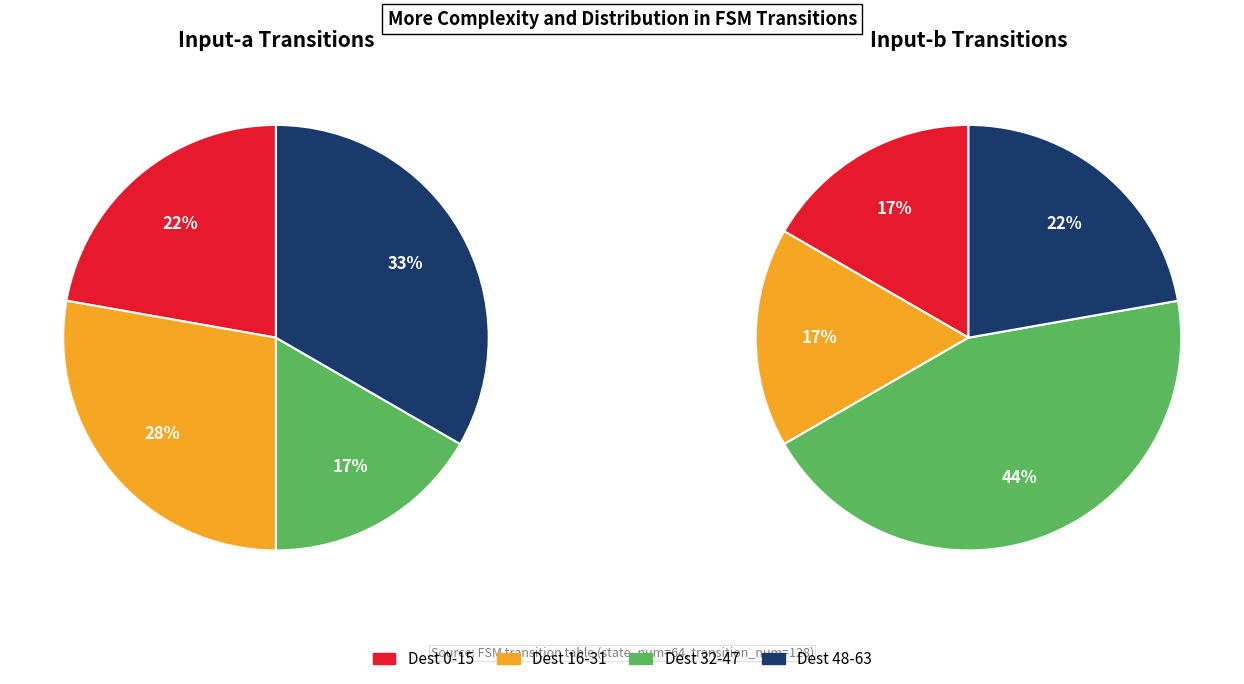

Is it true that input_b_output_0 is 35% of the pie?

False